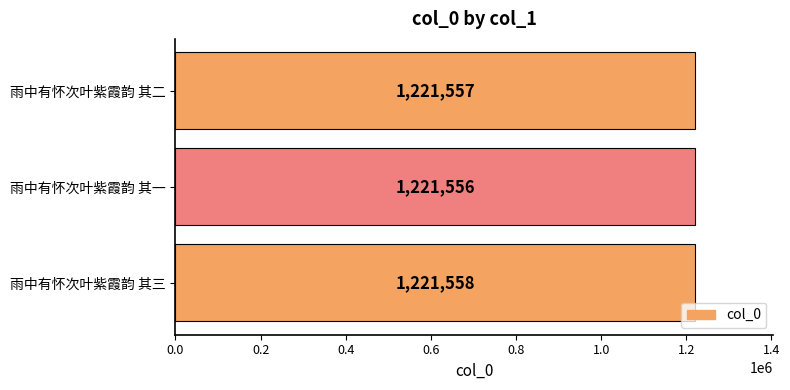

True or false: the data shows 664202 at 雨中有怀次叶紫霞韵 其二.

False